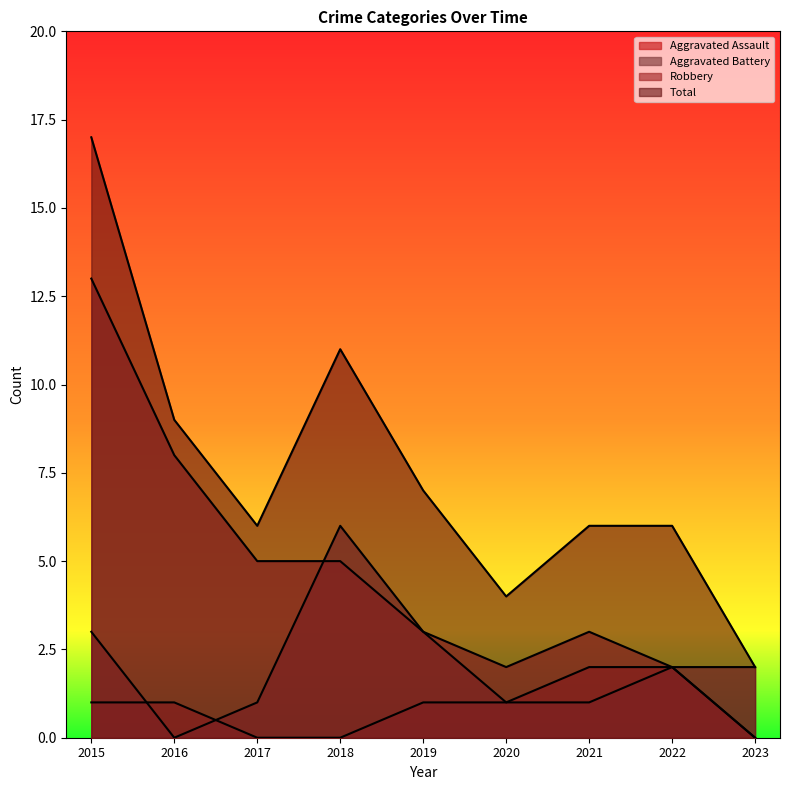

Between 2021 and 2017, which is larger?

2021